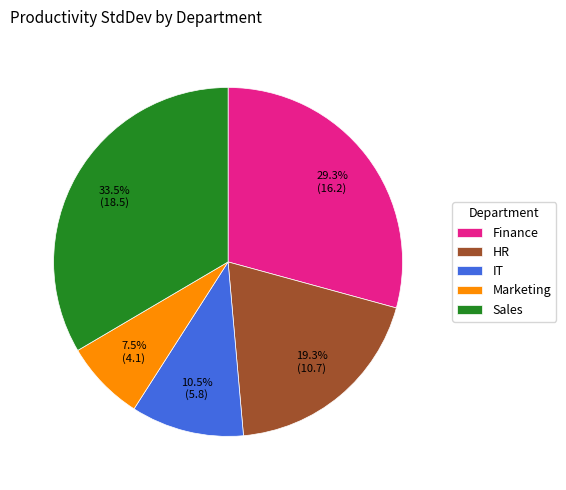

Combined, what portion of the pie is HR and Marketing?

26.8%